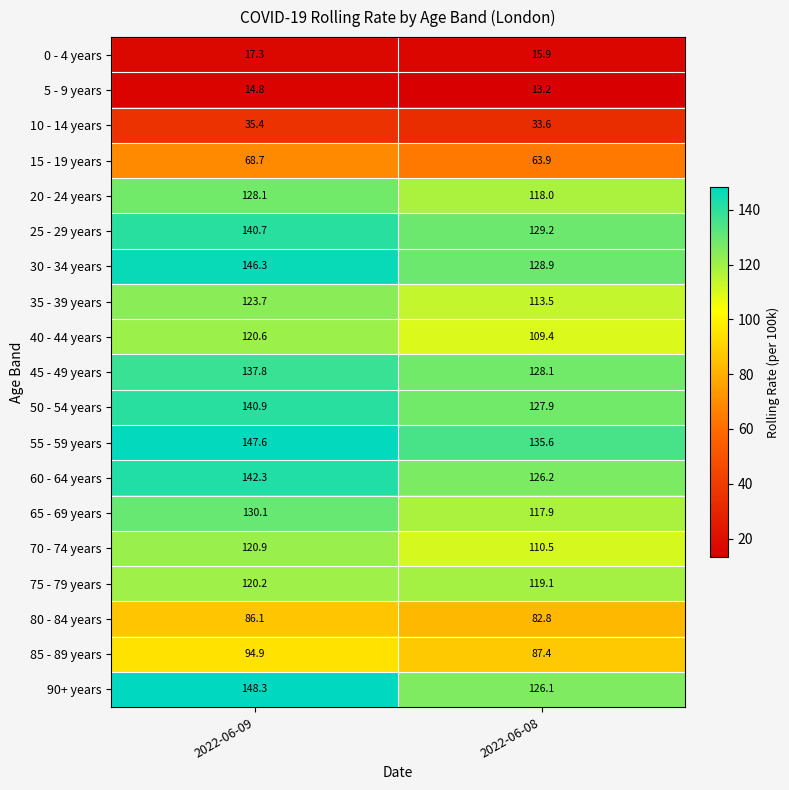

Which series has the largest total across all categories?

55 - 59 years